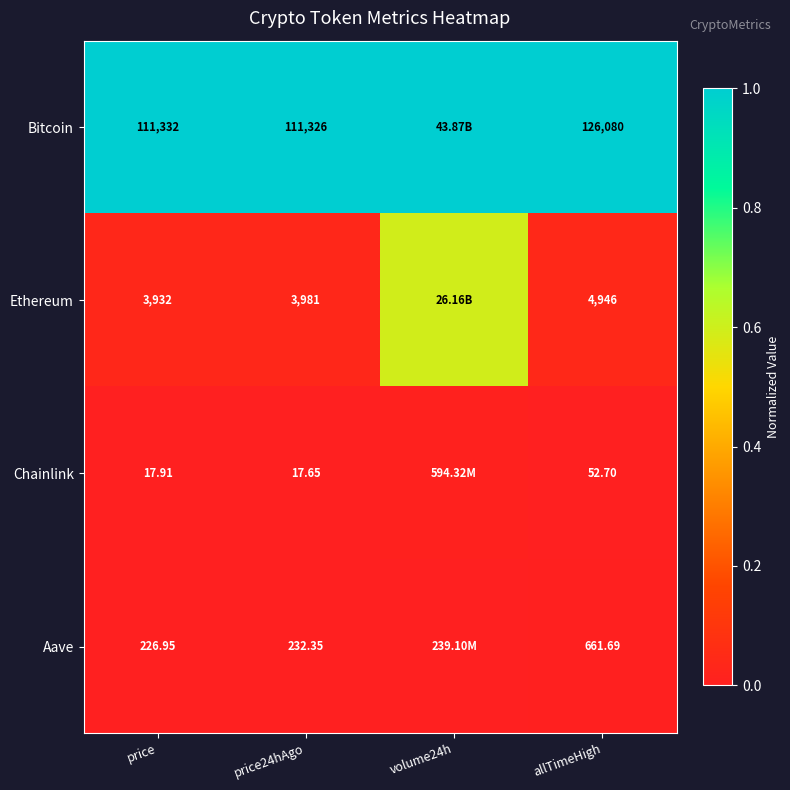

At price24hAgo, list the series in order from smallest to largest.

Chainlink, Aave, Ethereum, Bitcoin